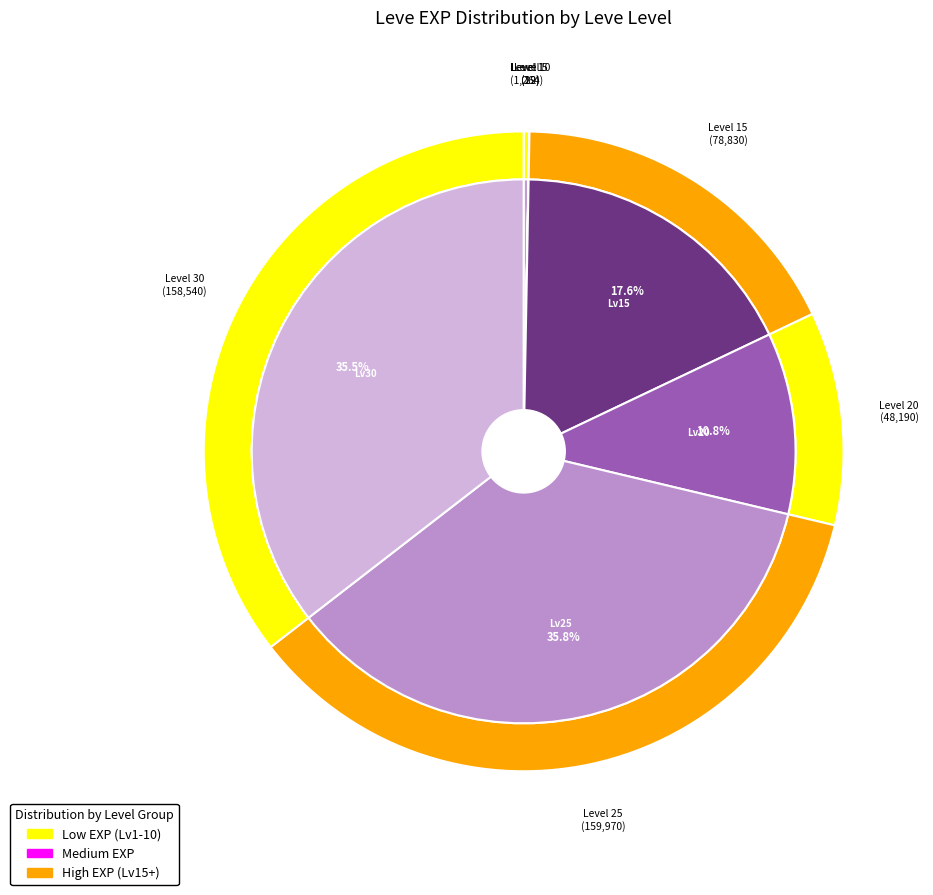

What percentage is NOT represented by 10?

100.0%